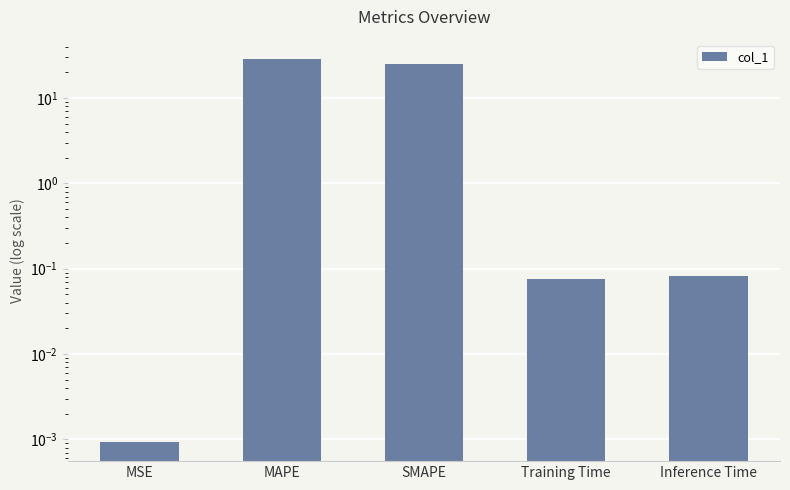

Reading left to right, list all the values displayed in this chart.

0.0	28.8	25.2	0.1	0.1